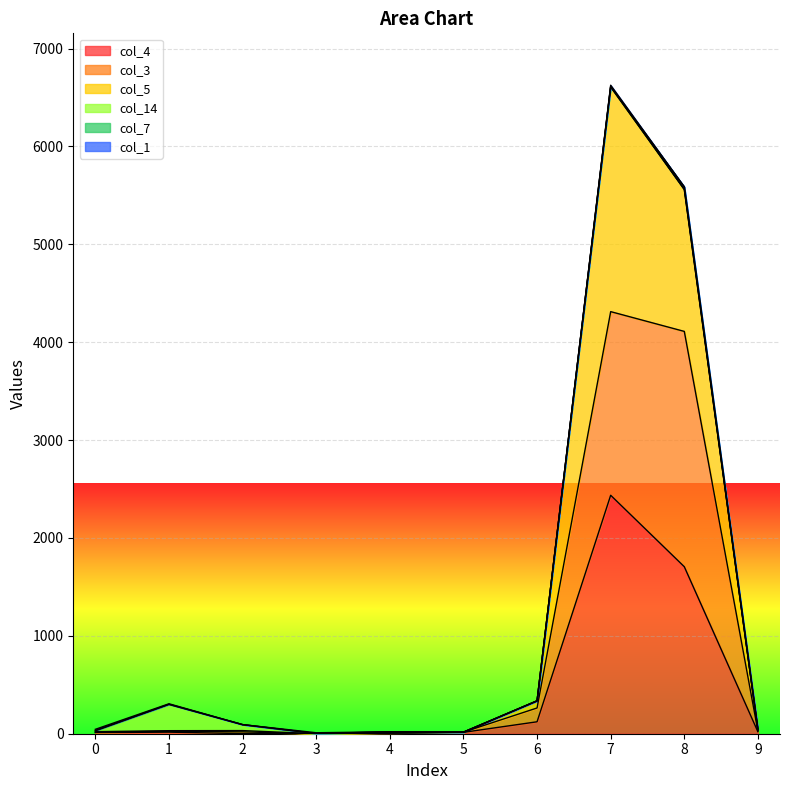

Where is the first local maximum for col_5?

2